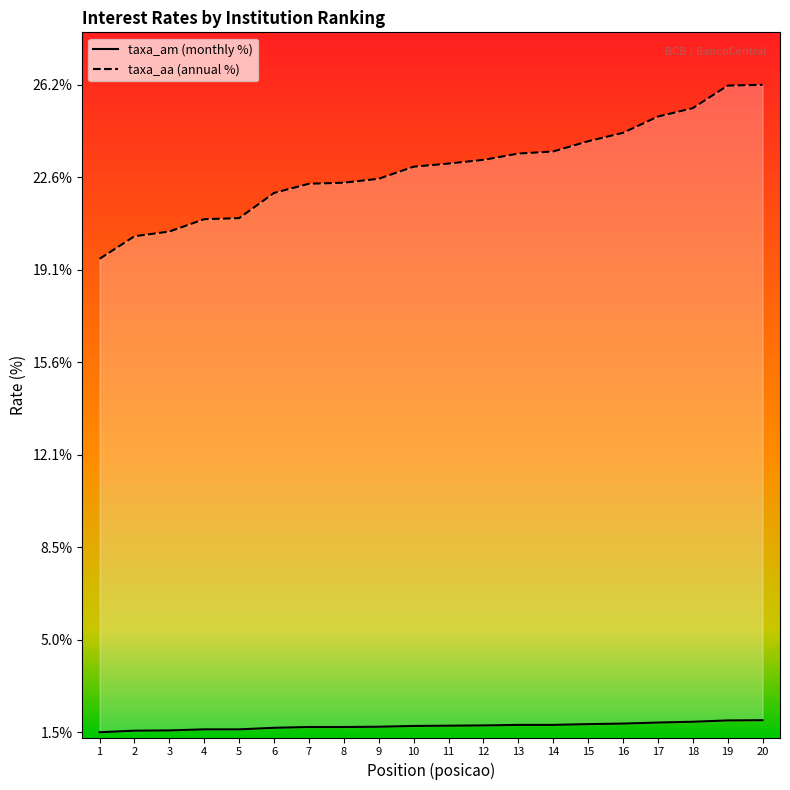

True or false: taxa_am has more than 1 points higher than both neighbors.

False